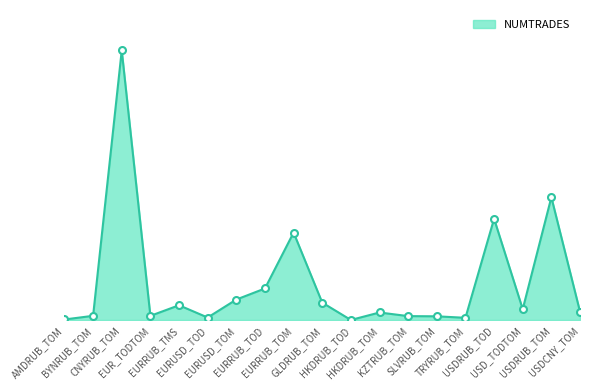

Is it true that the value at EURUSD_TOD is 948?

False